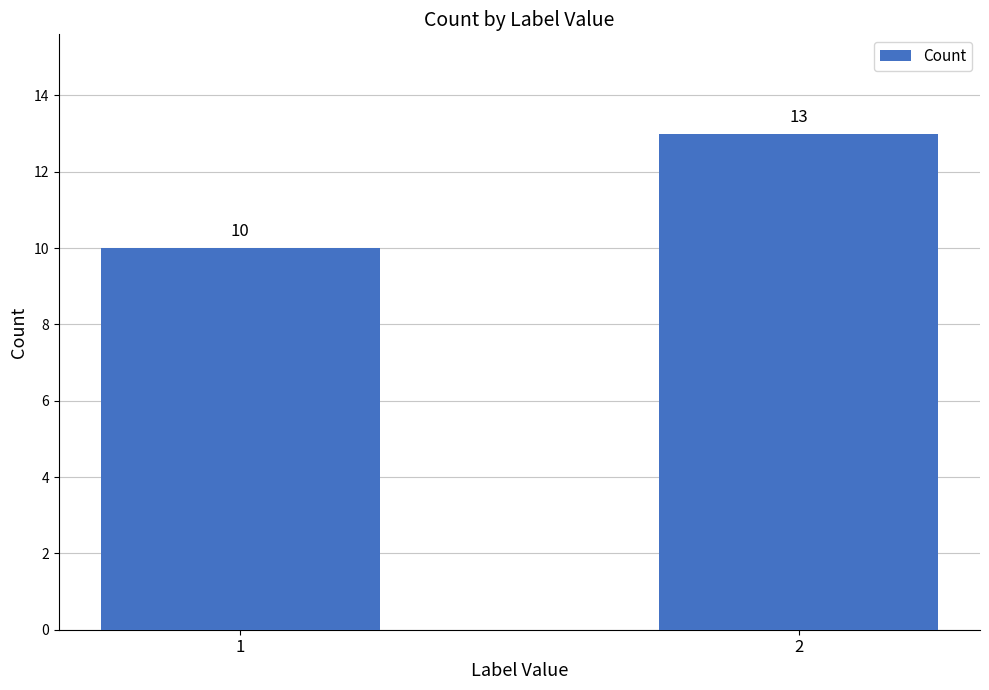

What is the sum of the values at 1 and 2?

23